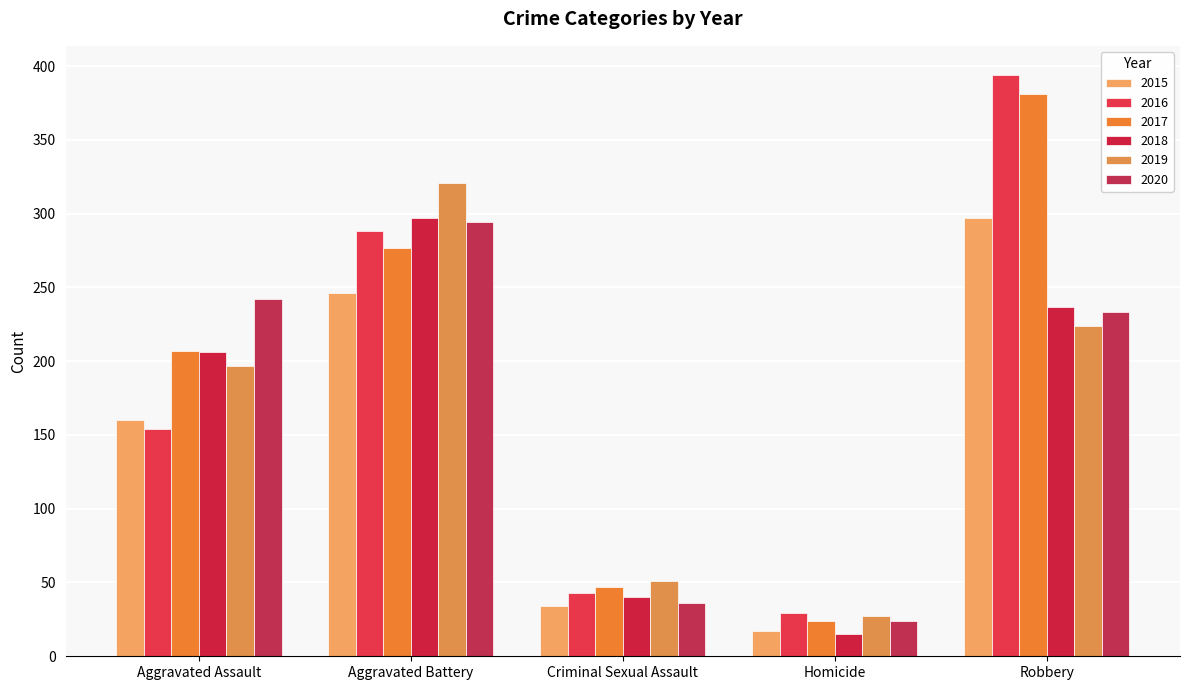

What is the value of the 2019 bar at the 1st from the left?

197